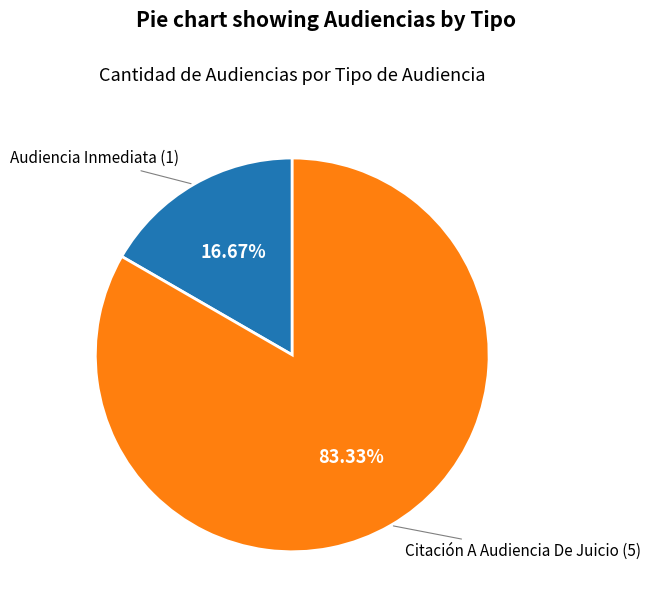

Is there any slice that represents more than half of the pie?

Yes